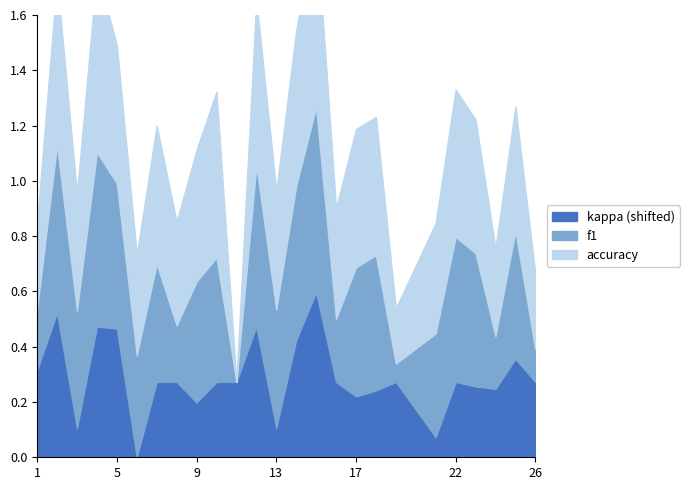

What is the difference between the second highest and second lowest values in the accuracy series?

0.5